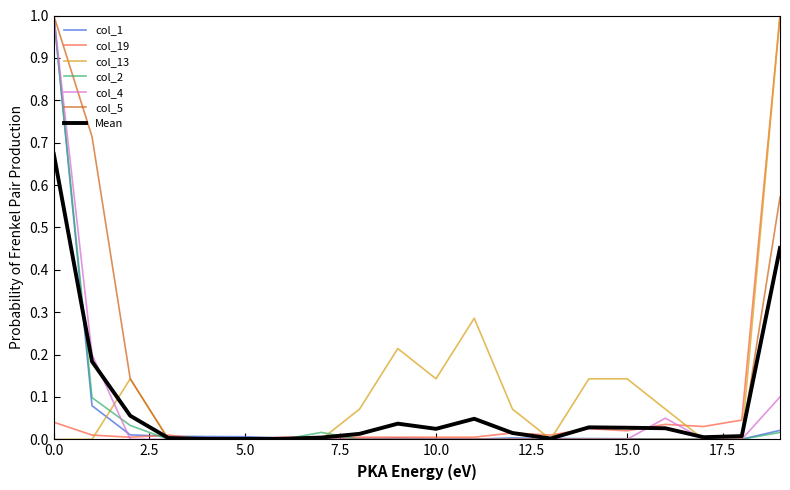

What is the greatest value displayed?

1.0